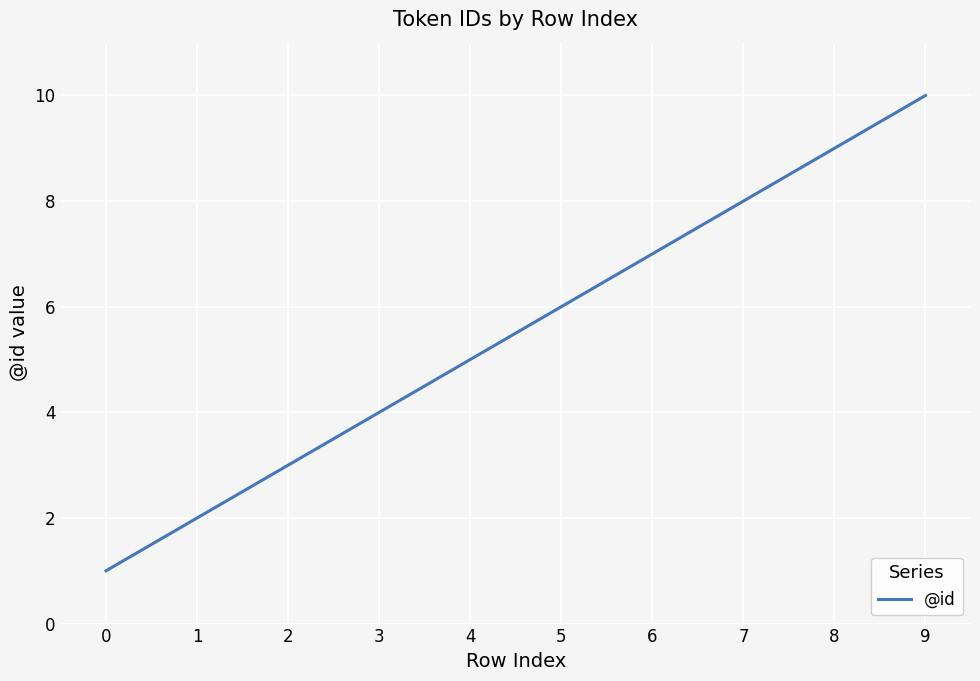

What is the change in value from 0 to 4?

+4